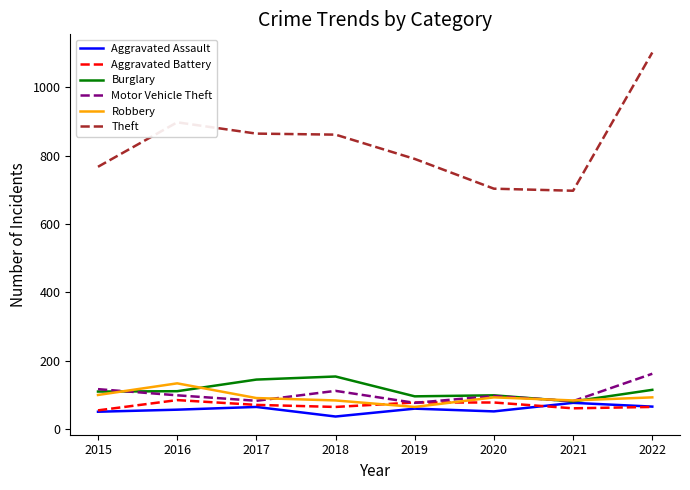

True or false: Theft and Aggravated Assault intersect in this chart.

False